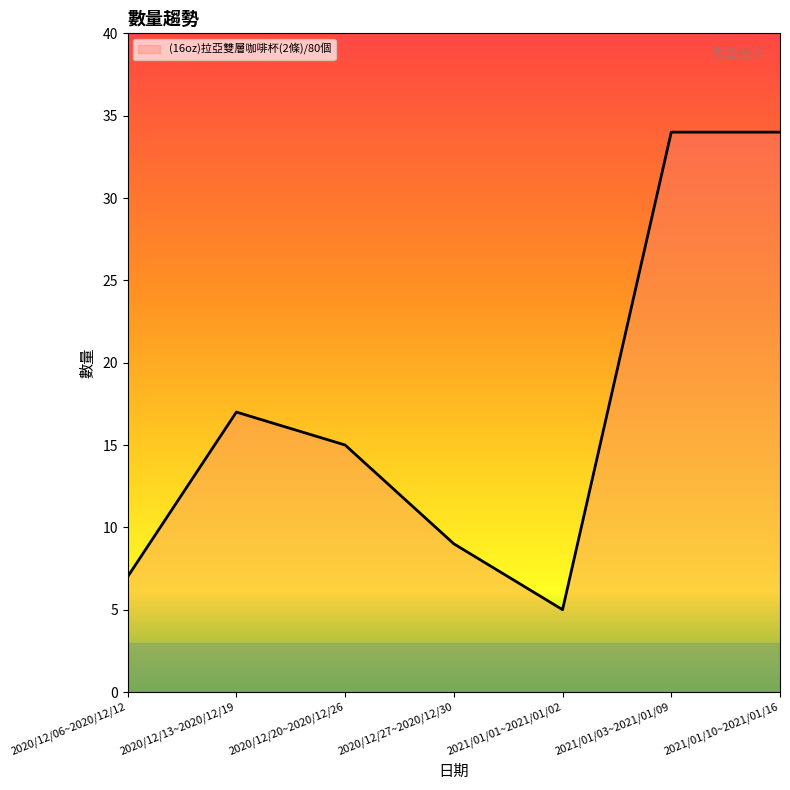

The value at 2020/12/06~2020/12/12 is 7. True or false?

True